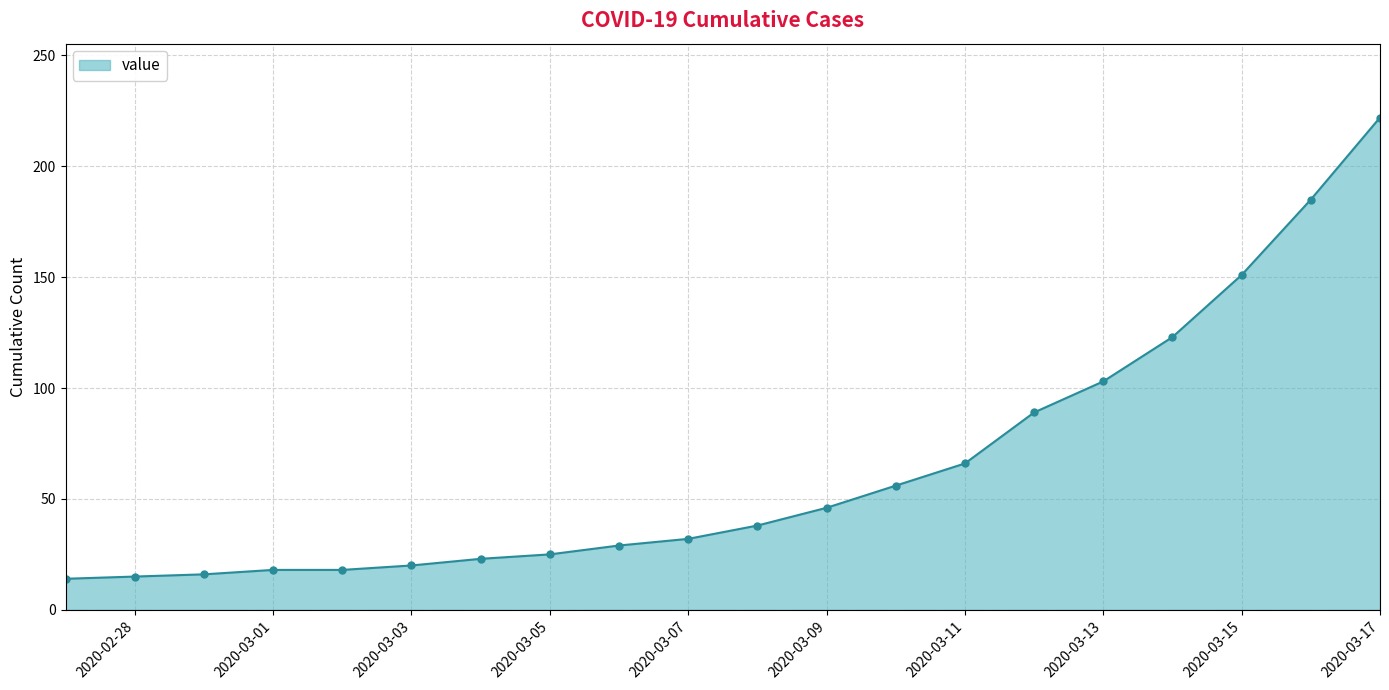

What is the smallest value displayed?

14